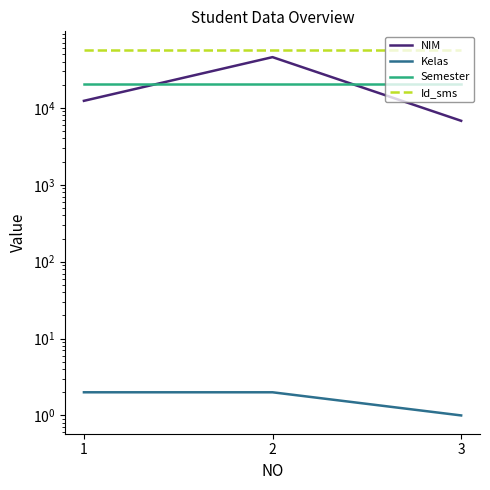

List the series in order of their peak value, highest first.

Id_sms, NIM, Semester, Kelas